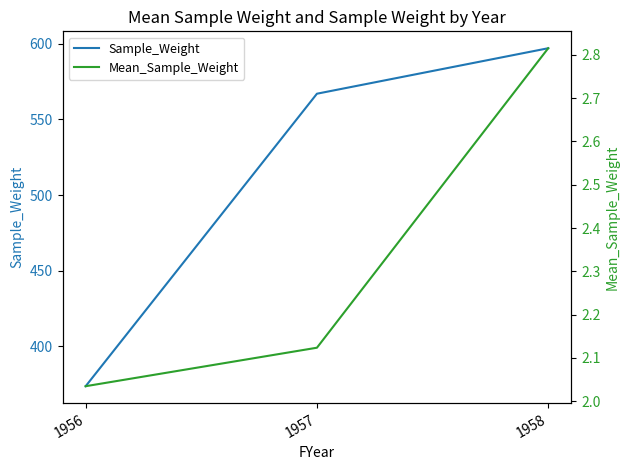

Count the number of data series in this chart.

2